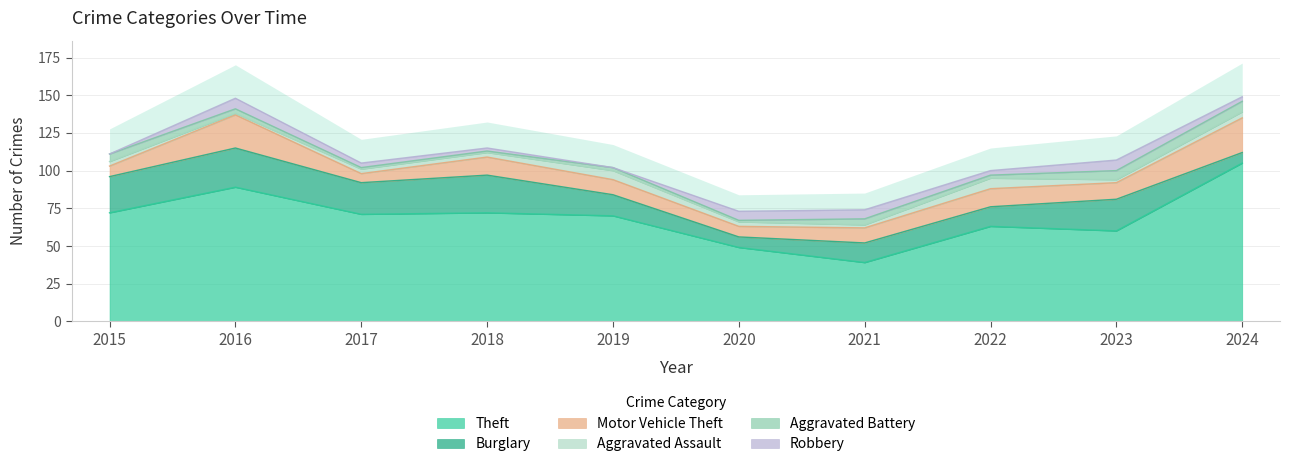

How many interior local valleys does the Motor Vehicle Theft series have?

3